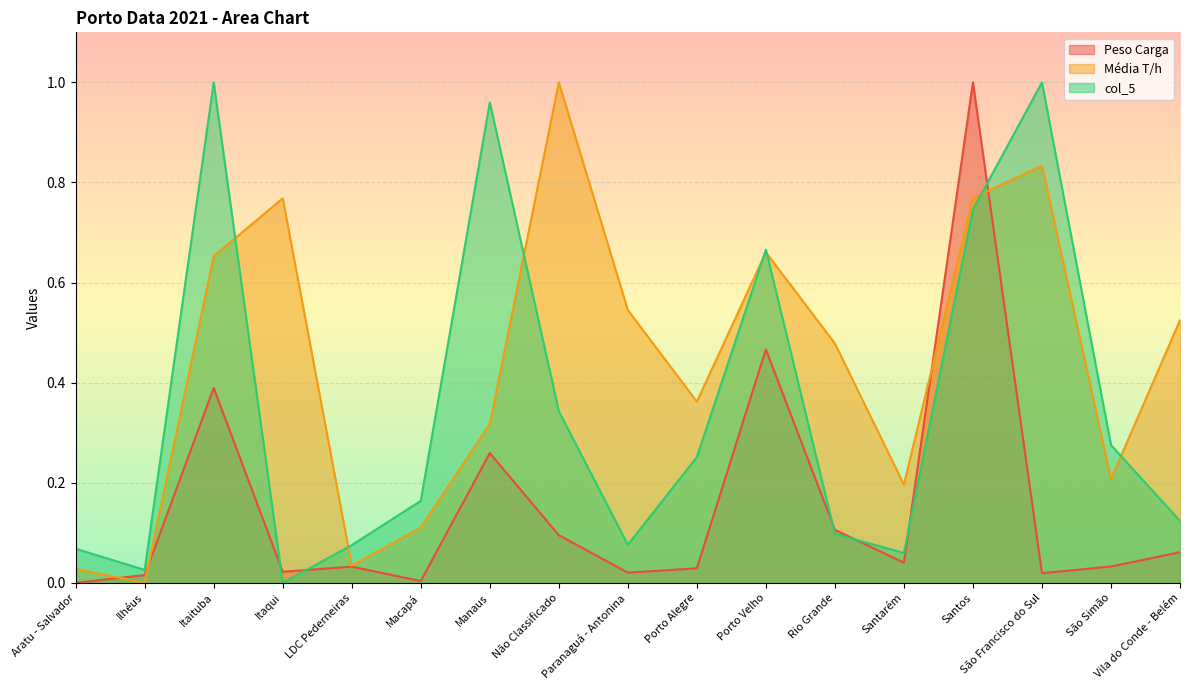

What is the total value across all series at Aratu - Salvador?

0.1